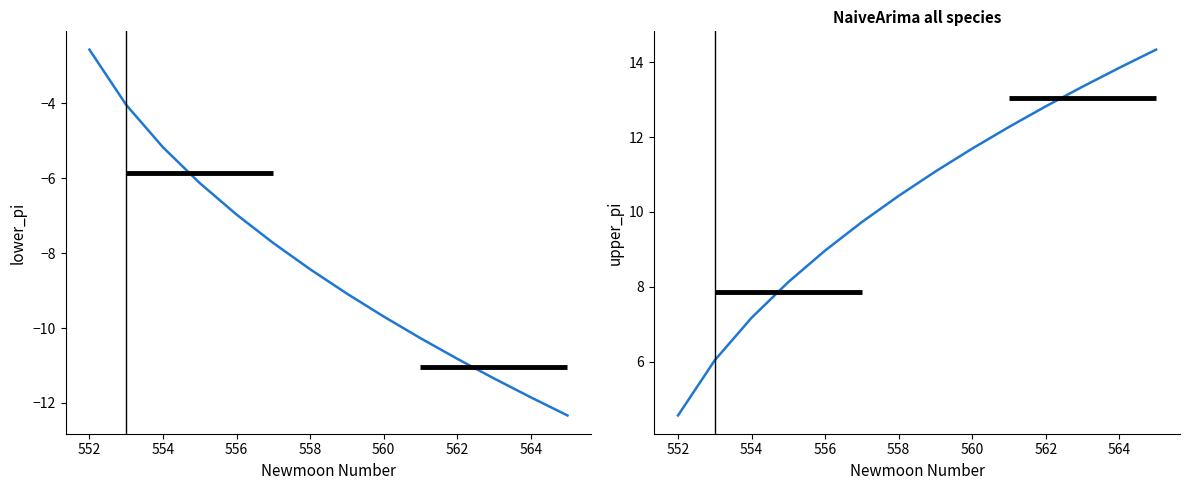

At how many categories does at least one series exceed 11?

7